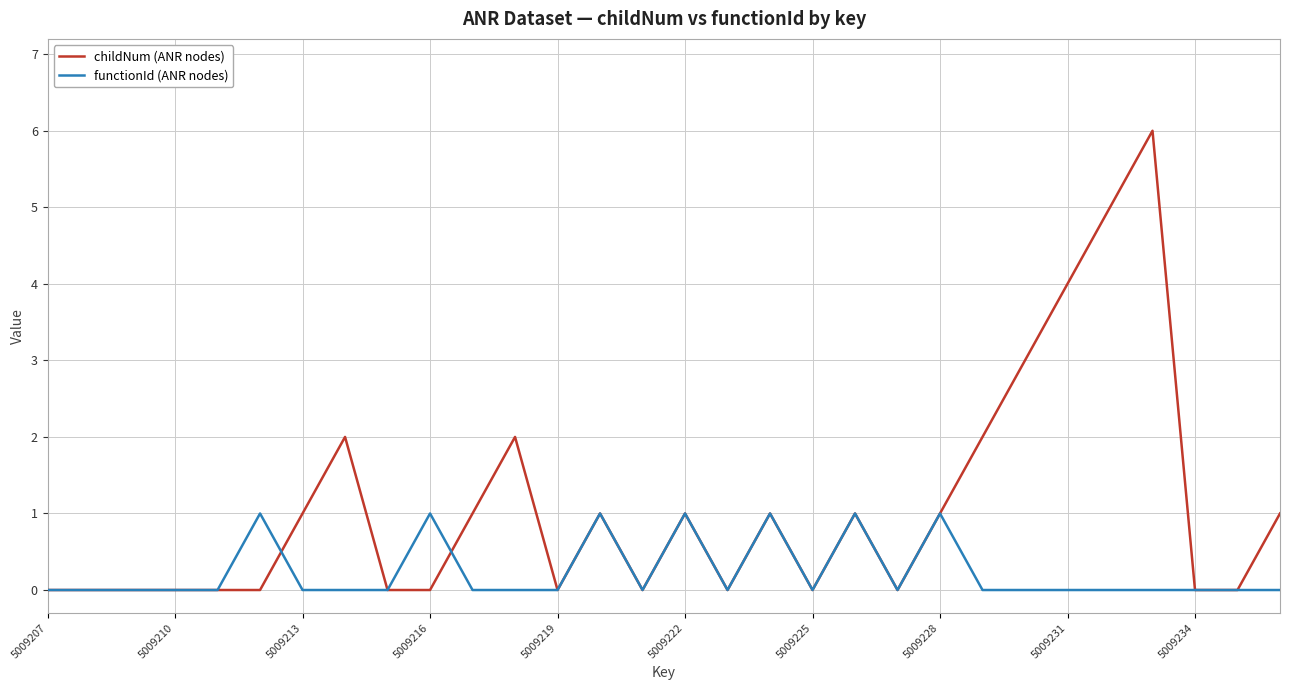

What is the maximum value for childNum (ANR nodes)?

6